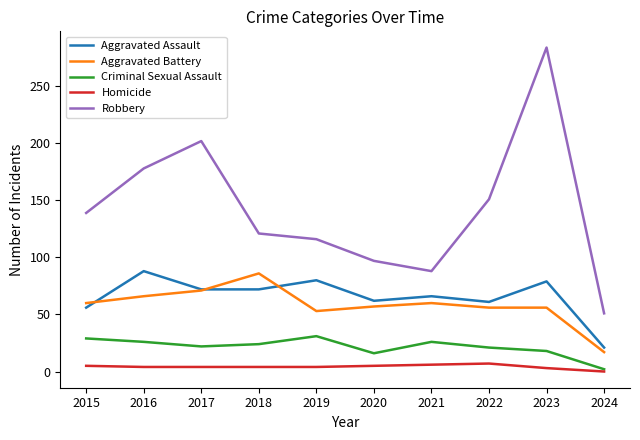

What is the spread (max minus min) of values at 2022?

144